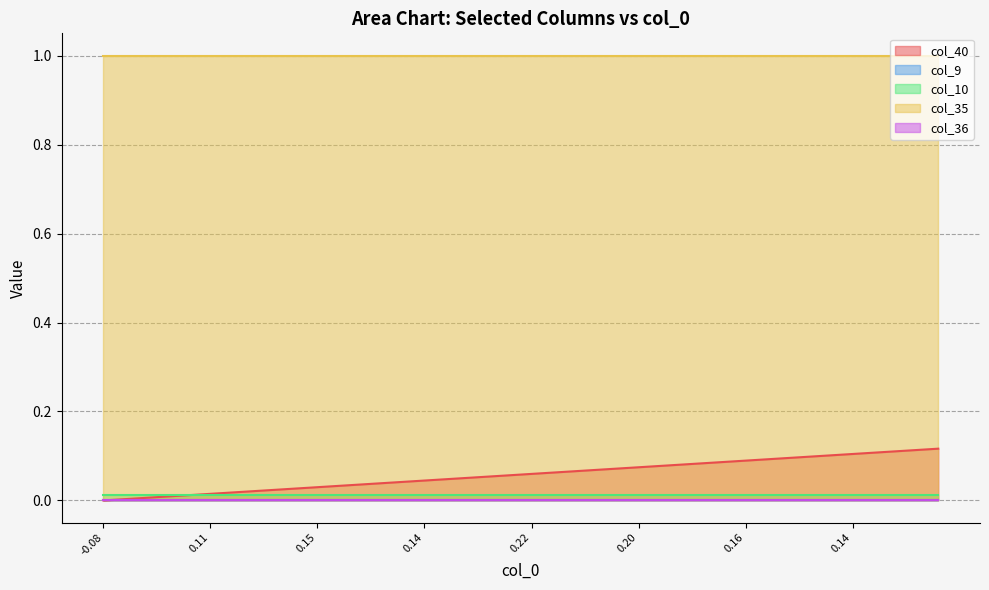

True or false: col_10 has a value of 0.0 at 3.

True